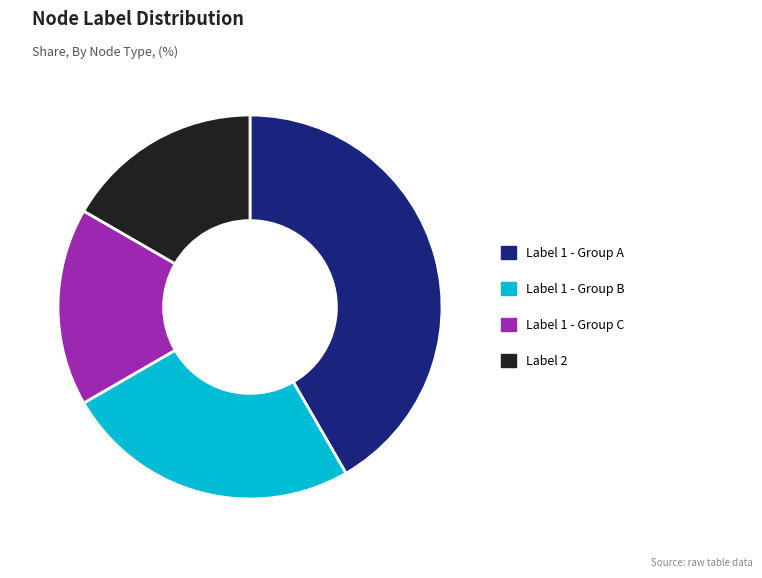

Does Label 2 represent more than half of the total?

No